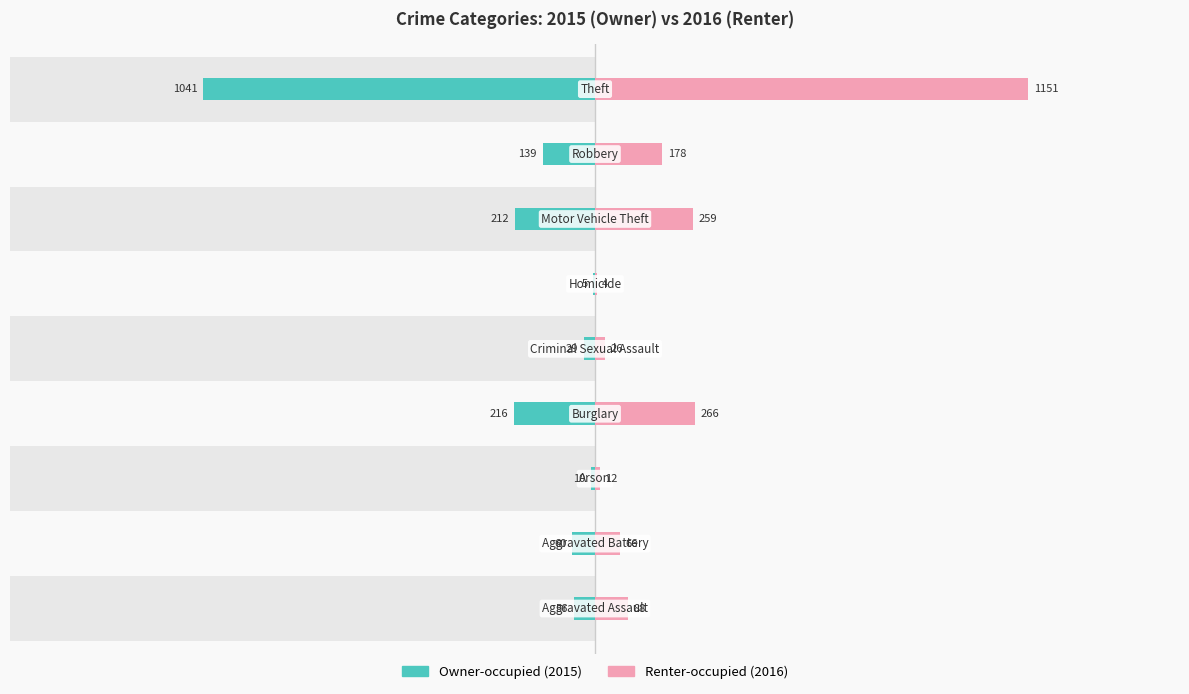

Between 0 and 5, which series saw the biggest shift?

Renter-occupied